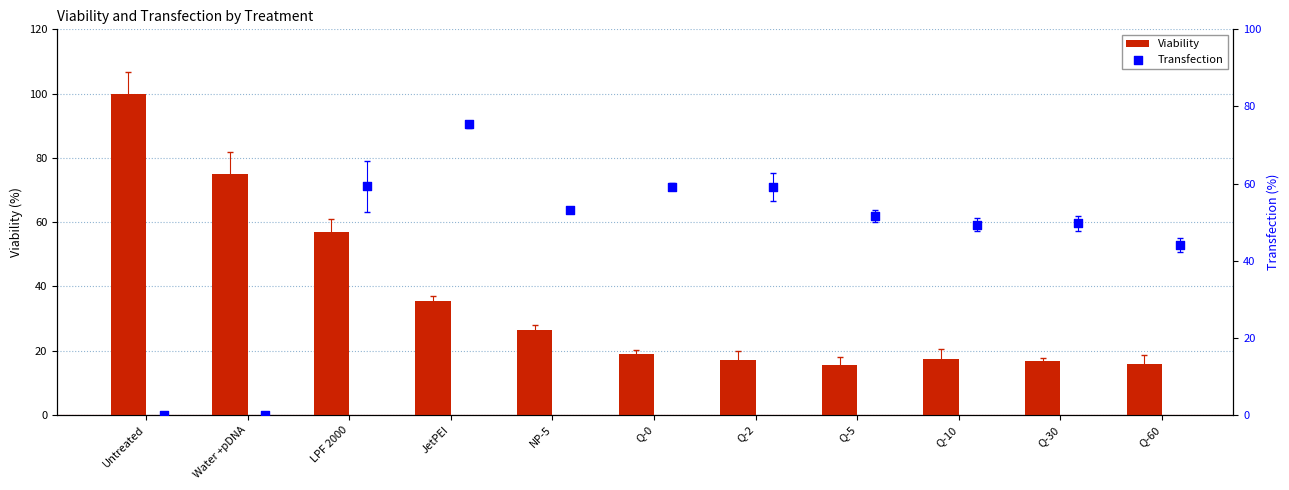

At how many categories does at least one series exceed 31?

11